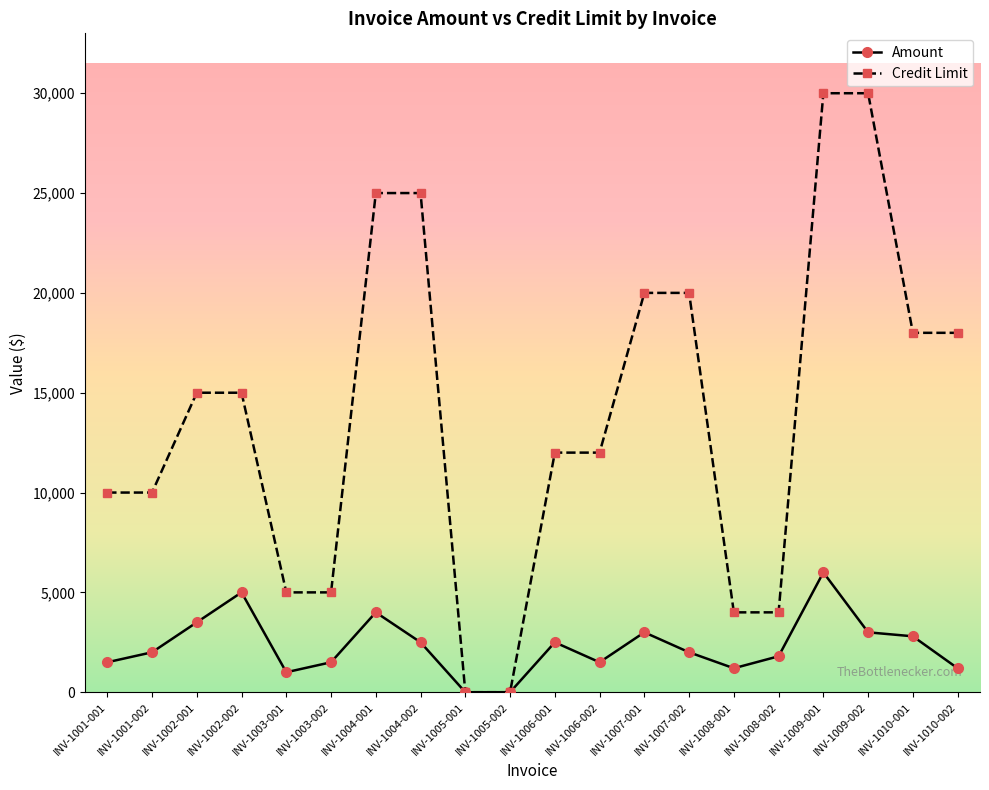

Rank the series by their maximum value, from lowest to highest.

Amount, Credit Limit